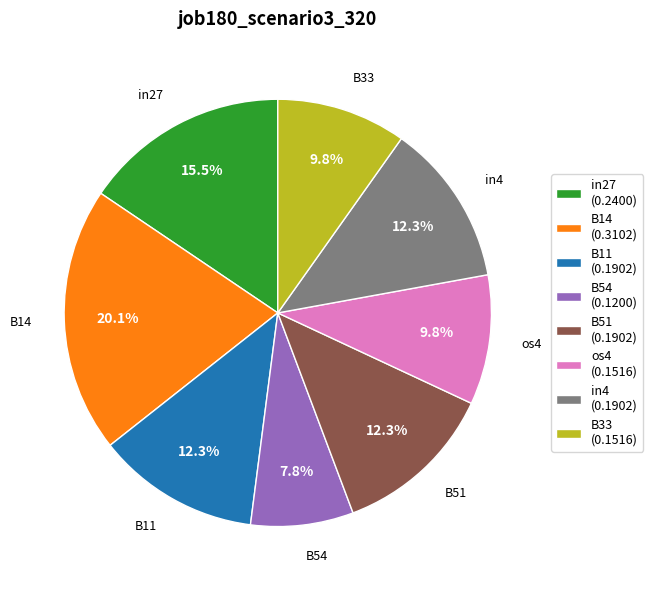

Which slice is the largest?

B14 (0.3102)